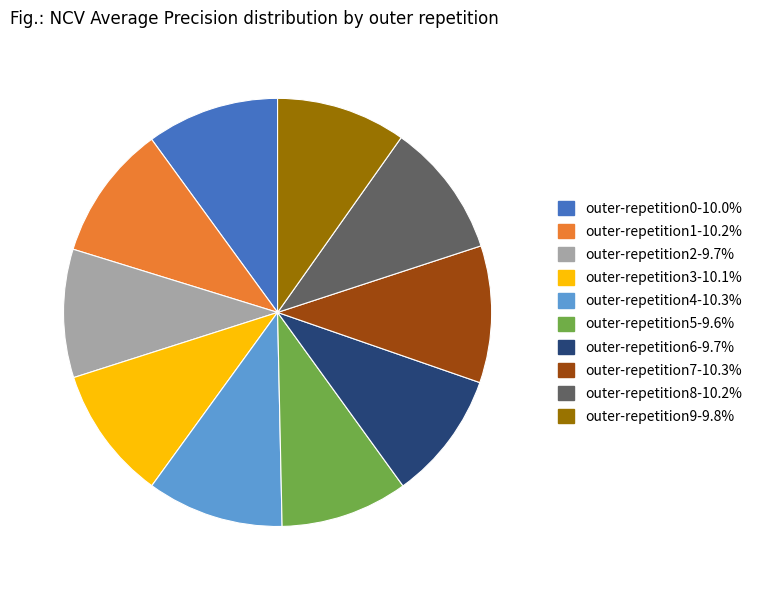

Is the sum of outer-repetition7-10.3% and outer-repetition5-9.6% greater than half?

No